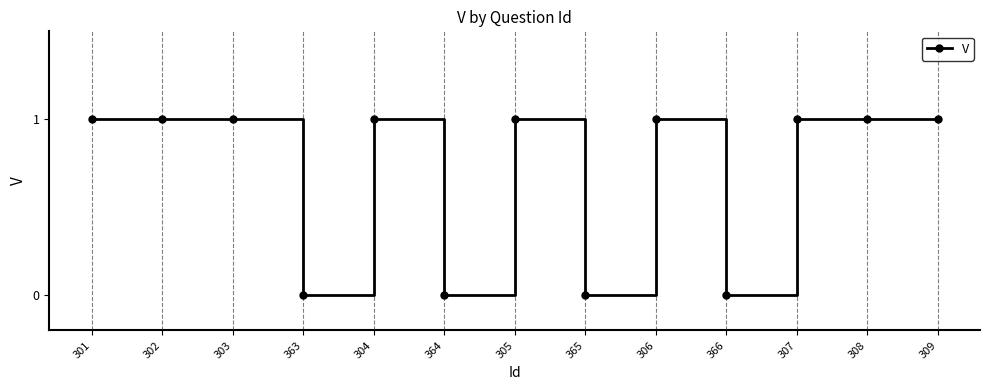

True or false: the data has more than 2 interior local peaks.

True